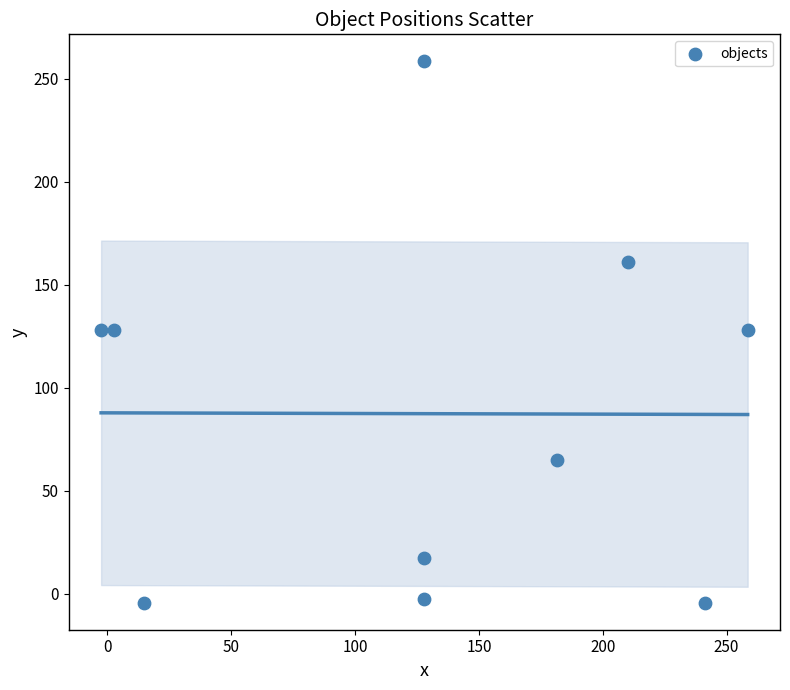

What is the range of X values (max minus min)?

261.0